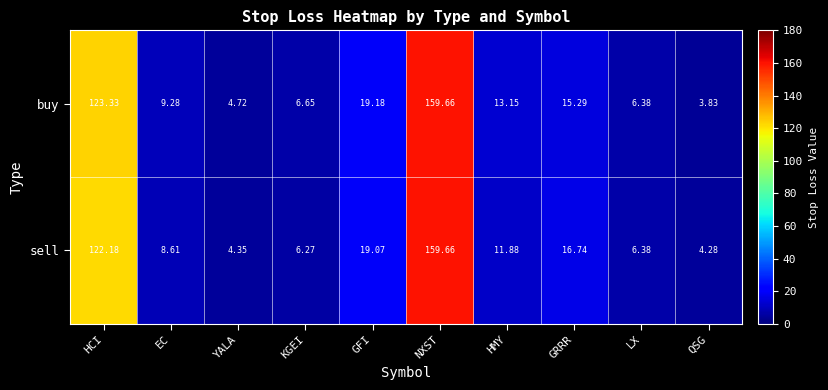

Where is buy nearest to the value 81?

HCI